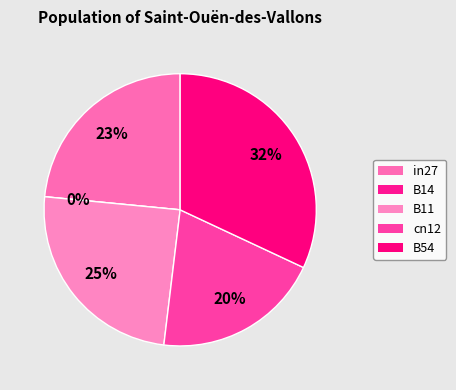

What is the smallest slice in the pie chart?

B14